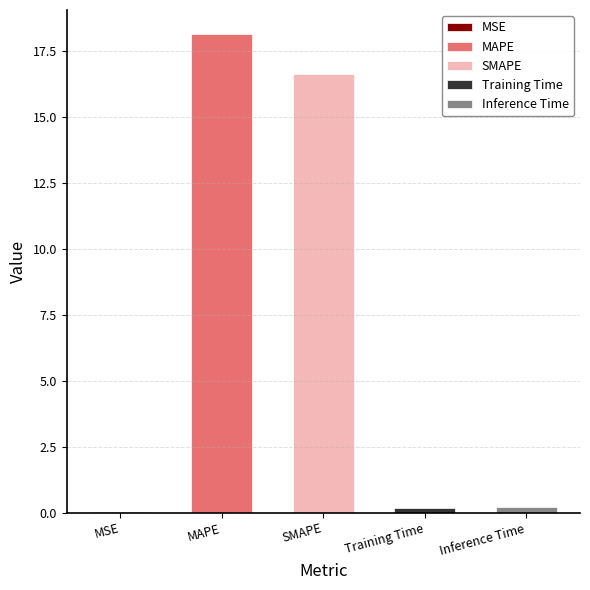

How many categories are shown in the chart?

5